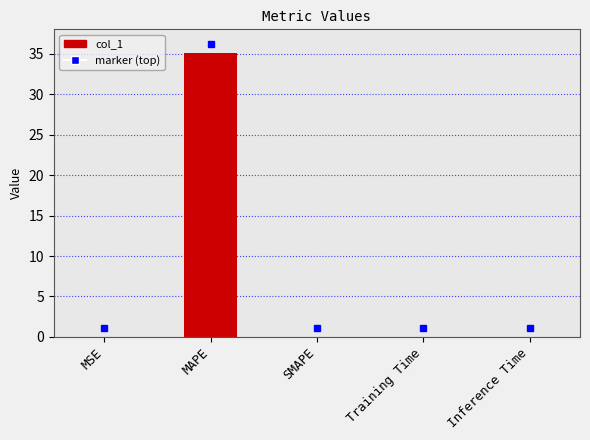

What is the change in value from MAPE to Training Time?

-35.2